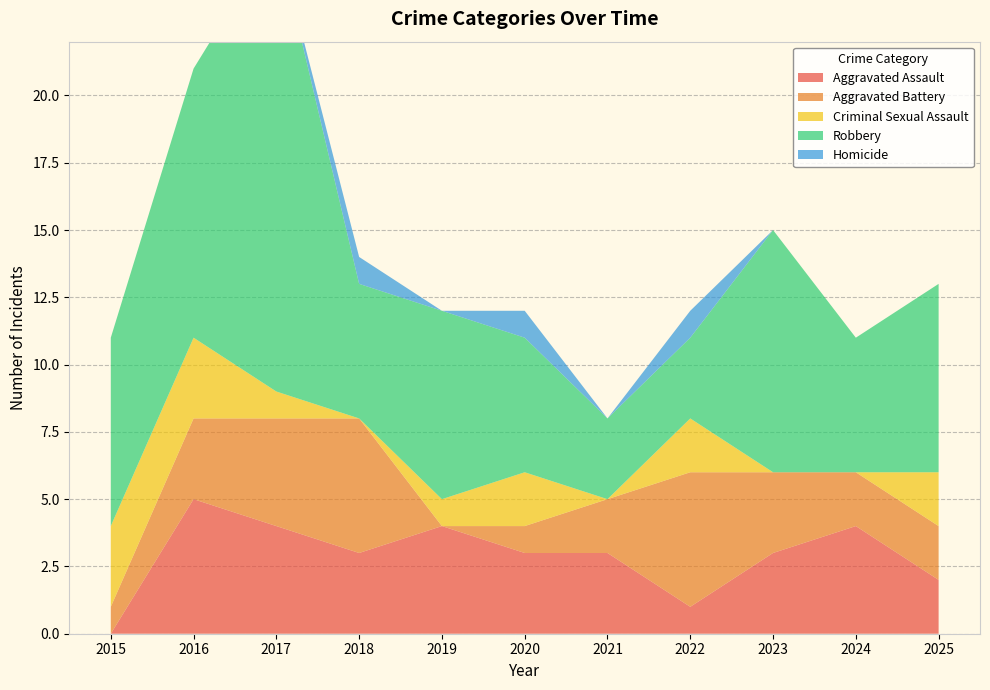

Reading right to left, what are all the values shown in this chart?

Aggravated Assault: 2	4	3	1	3	3	4	3	4	5	0
Aggravated Battery: 2	2	3	5	2	1	0	5	4	3	1
Criminal Sexual Assault: 2	0	0	2	0	2	1	0	1	3	3
Robbery: 7	5	9	3	3	5	7	5	17	10	7
Homicide: 0	0	0	1	0	1	0	1	0	0	0